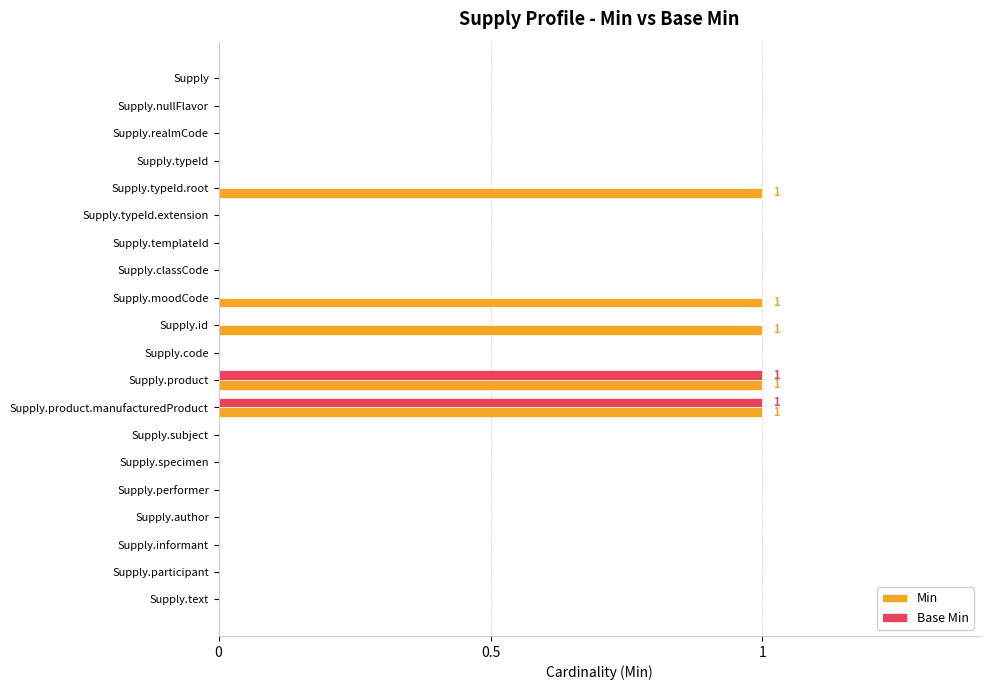

The value of Min at Supply.author is 1. True or false?

False